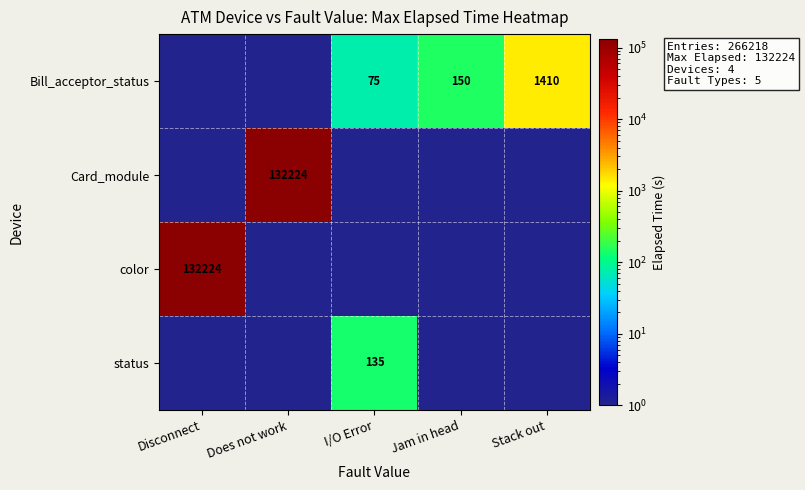

The Card_module series shows 132224 at Does not work. True or false?

True